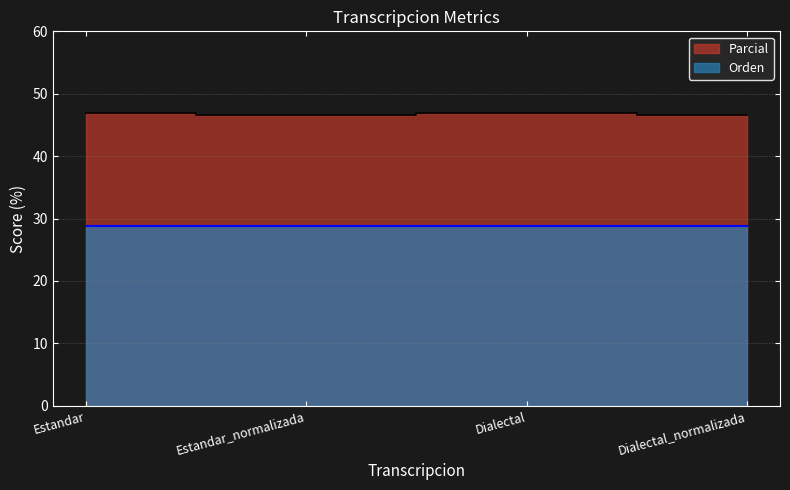

What is the change in value from Estandar_normalizada to Dialectal?

+0.2